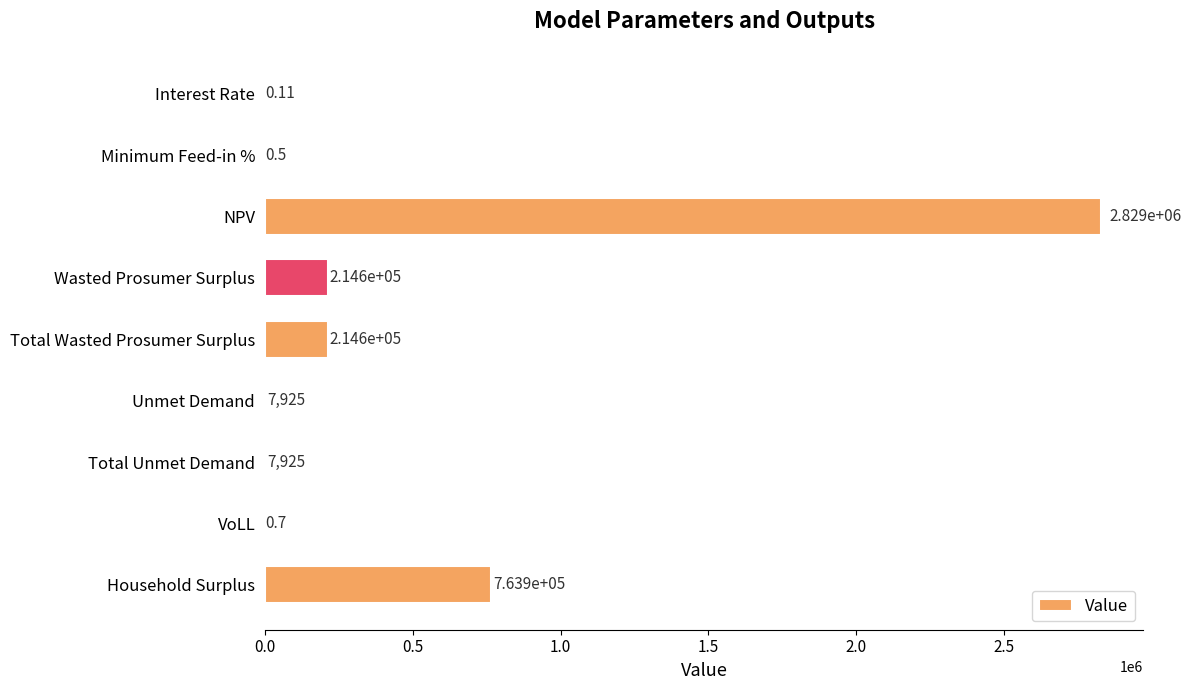

What is the change in value from Total Wasted Prosumer Surplus to Total Unmet Demand?

-206711.0